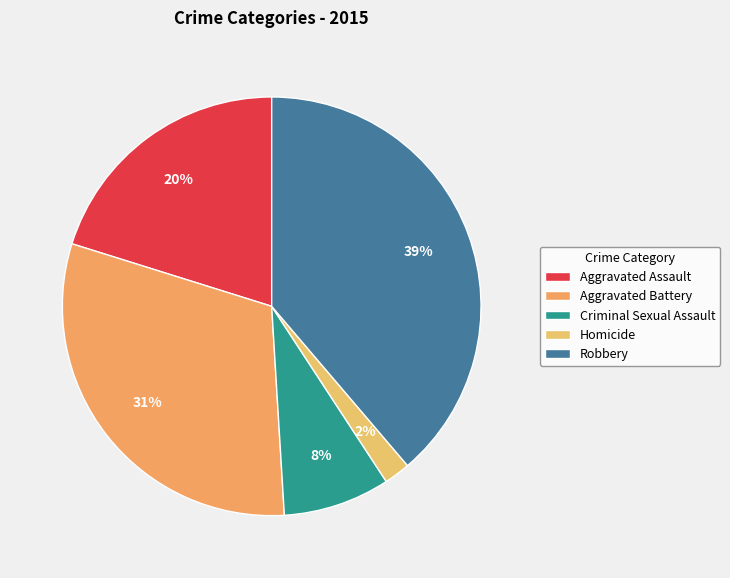

Is there any slice that represents more than half of the pie?

No